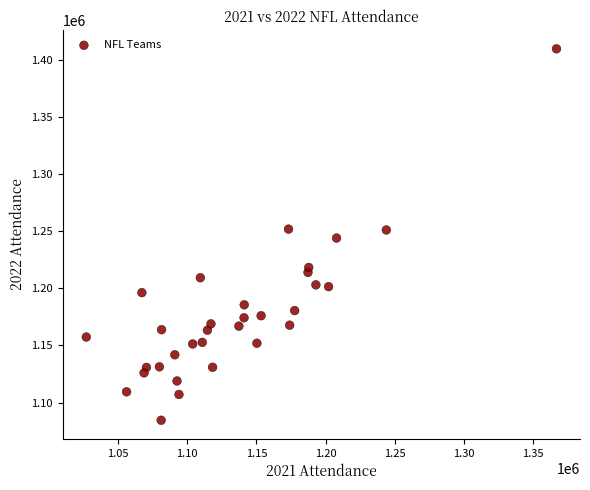

What is the range of X values (max minus min)?

339864